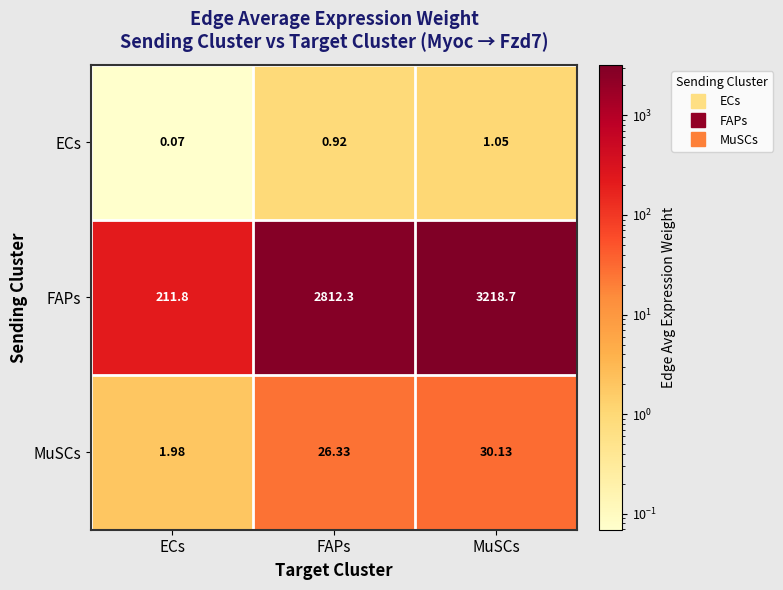

At which category does the chart reach its minimum across all series?

ECs